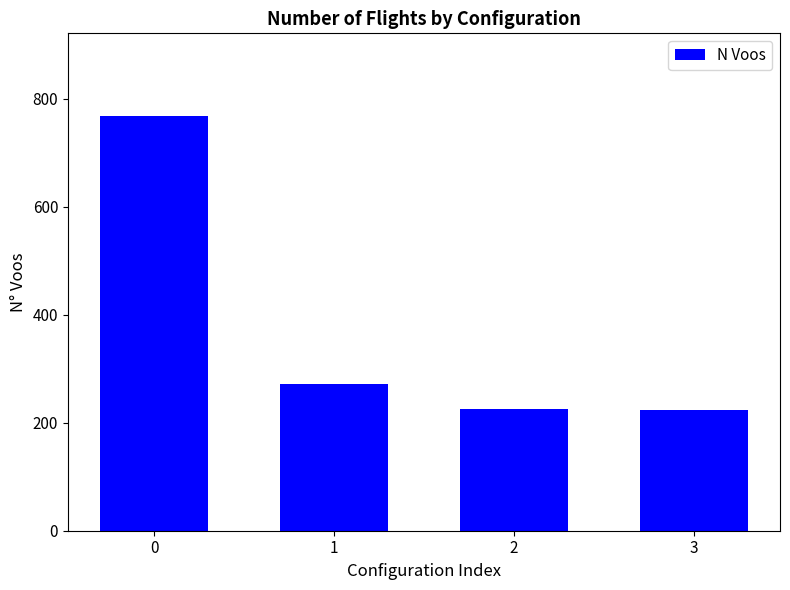

What is the change in value from 0 to 1?

-497